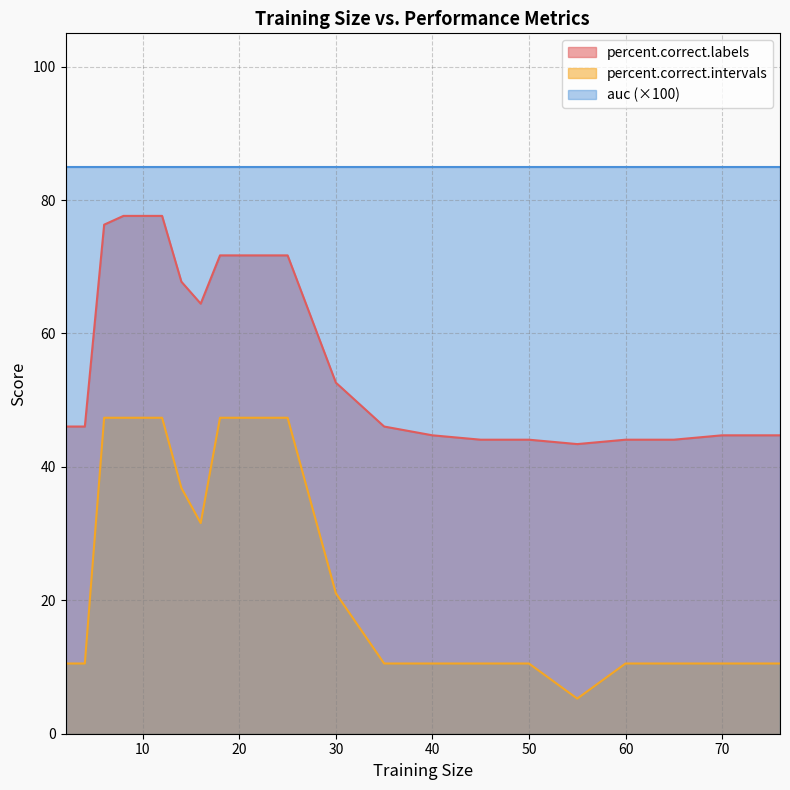

True or false: percent.correct.intervals and percent.correct.labels intersect in this chart.

False